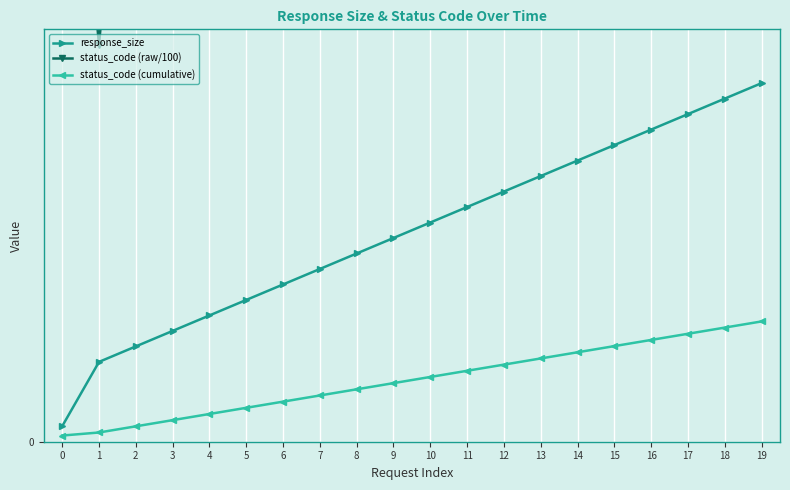

What is the approximate value of status_code (cumulative) at 6?

0.2